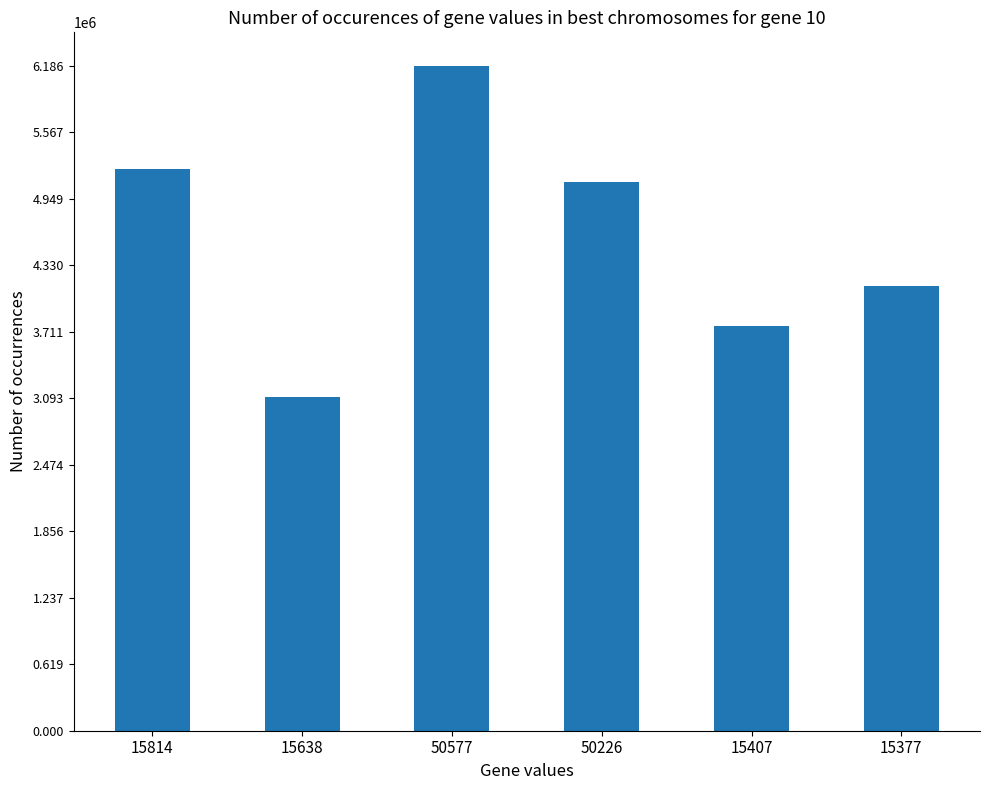

List the labels in order of value, largest first.

50577, 15814, 50226, 15377, 15407, 15638